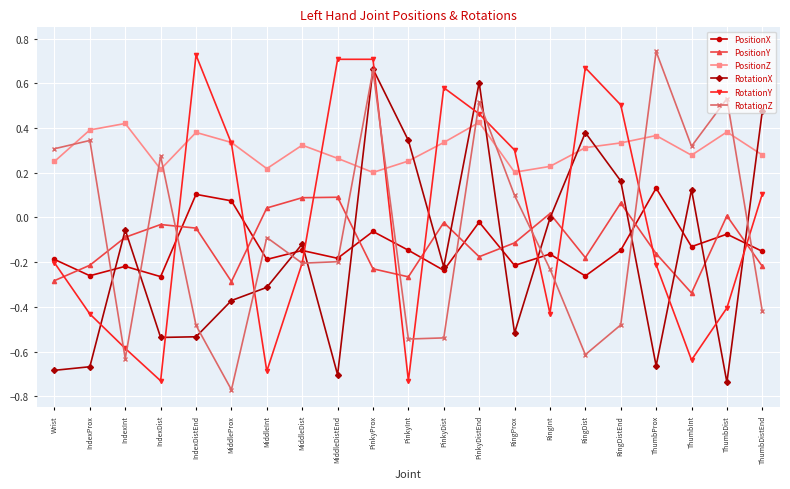

How many values in the RotationY series exceed 0?

10